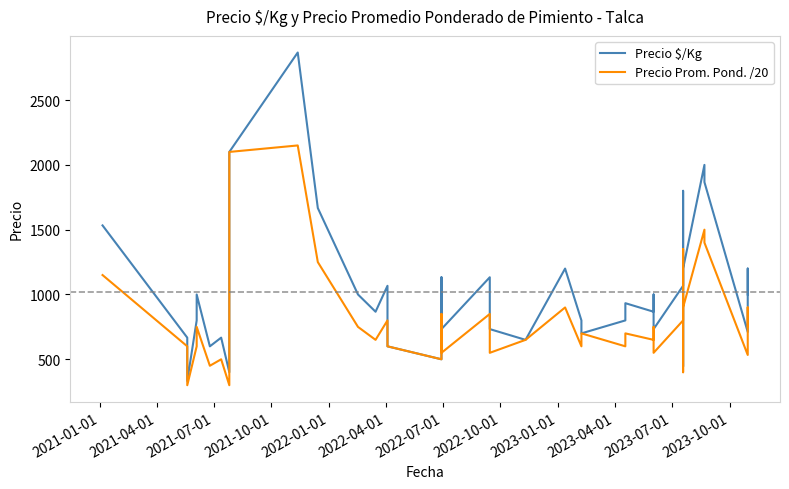

Does the chart display data point markers on the line(s)?

No